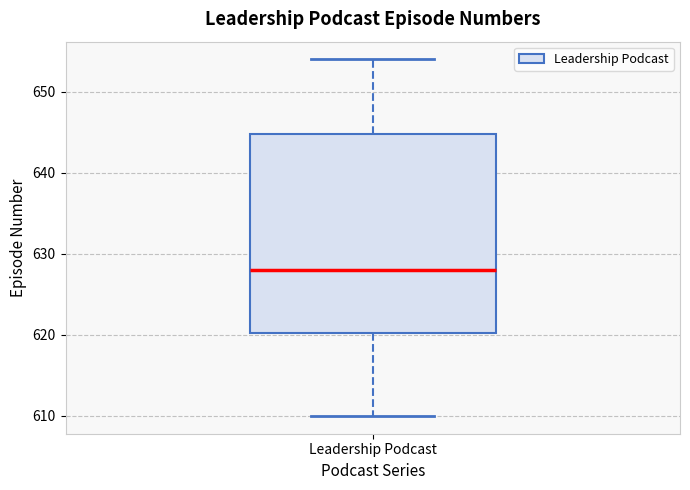

Transcribe this box plot: give where the median line is, the range the box spans, and where the two whiskers end, as read against the y-axis. The values are not printed on the chart, so give them approximately, as read against the axis.

median 628, box 620 to 645, whiskers 610 to 654